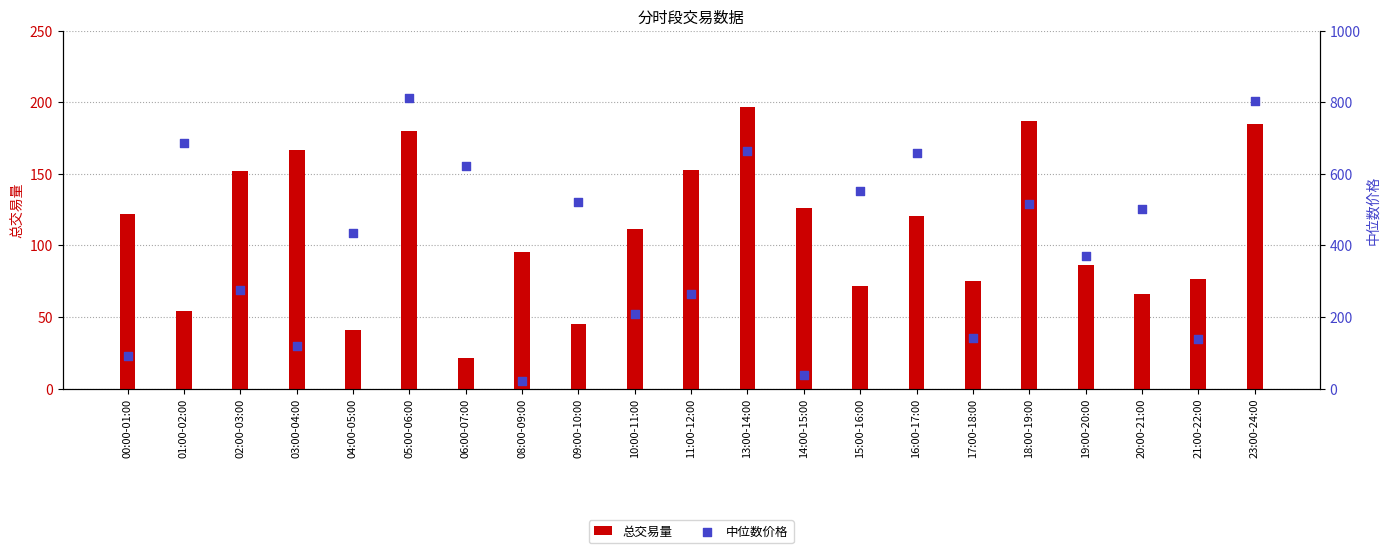

What is the total value across all series at 19:00-20:00?

455.9